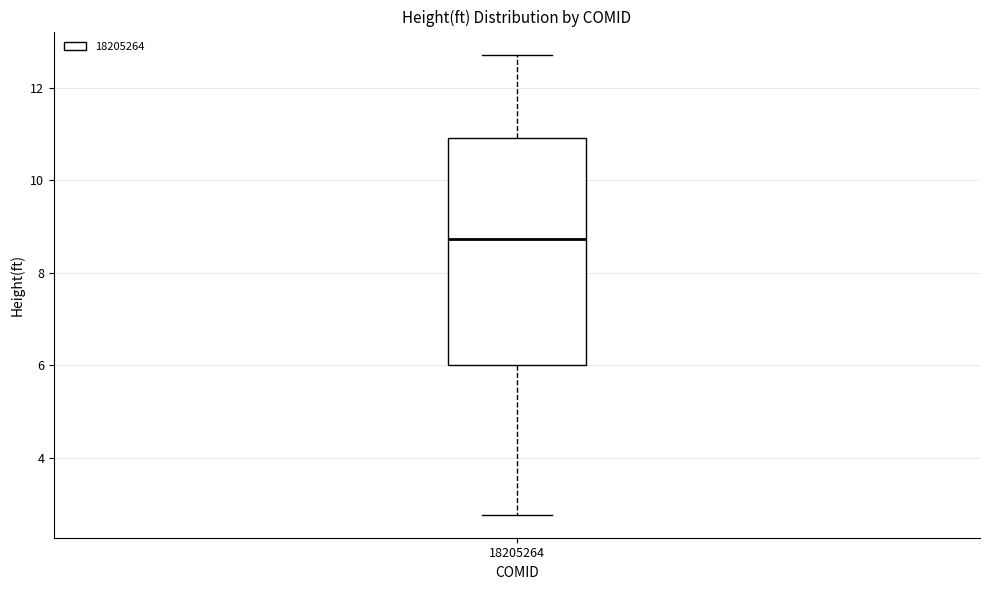

Where does the upper whisker of the box at x = 18205264 end on the y-axis? The values are not printed on the chart, so give them approximately, as read against the axis.

12.8